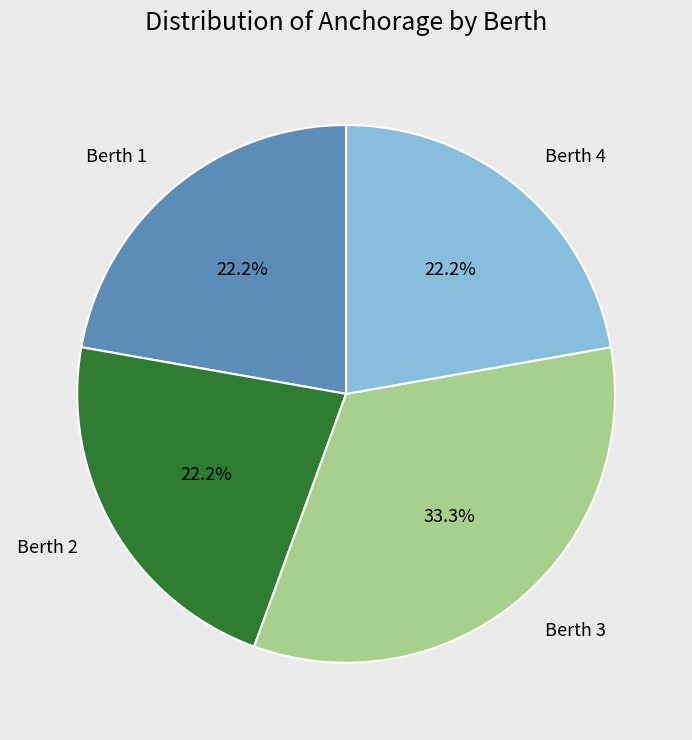

Does any single category account for the majority?

No